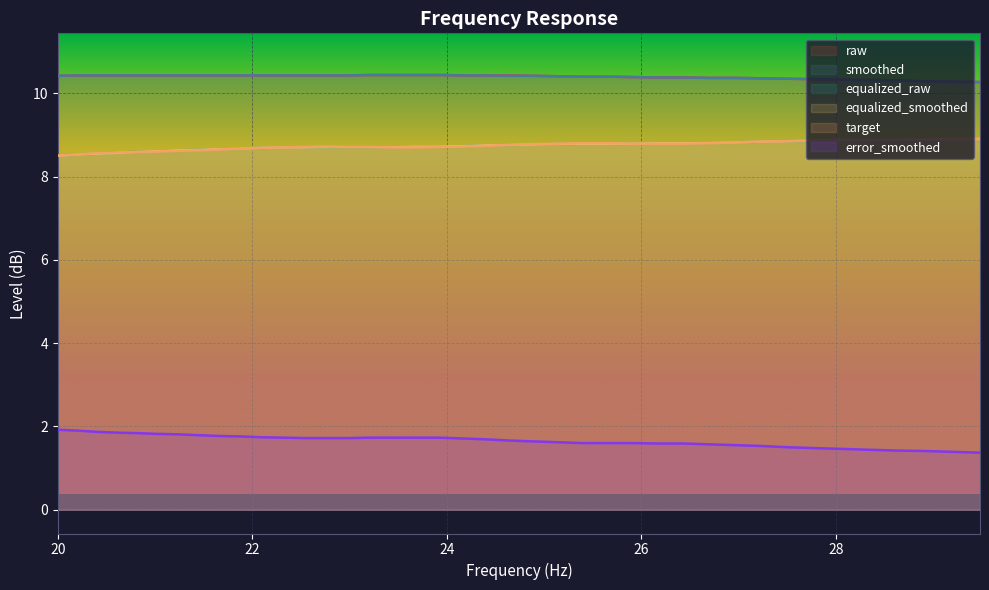

True or false: target and raw cross at least once.

False